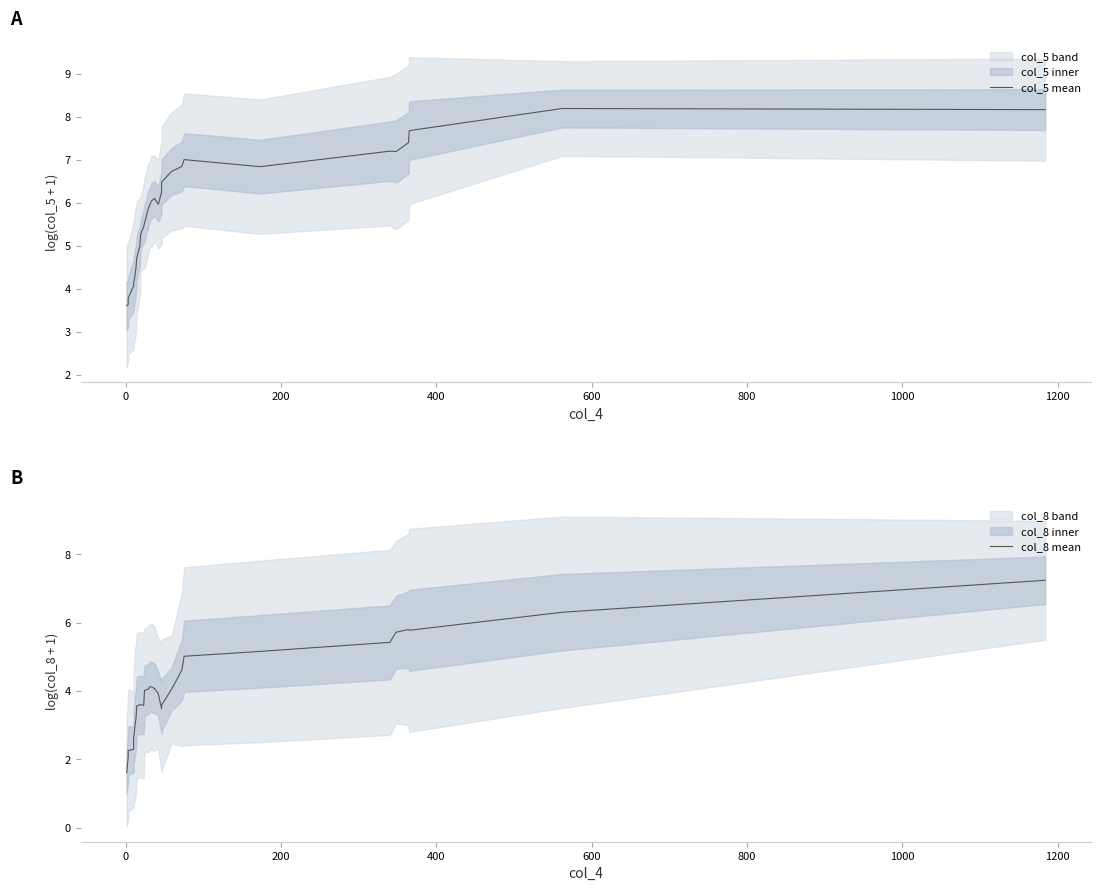

How many values in the col_5 mean series exceed 5?

21